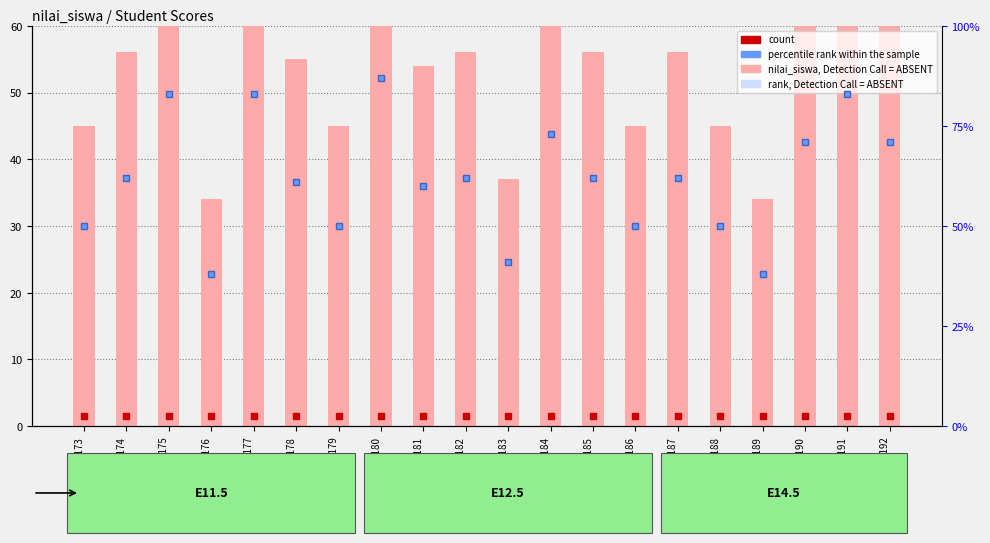

Which category has the lowest value across all series?

GSM1310176